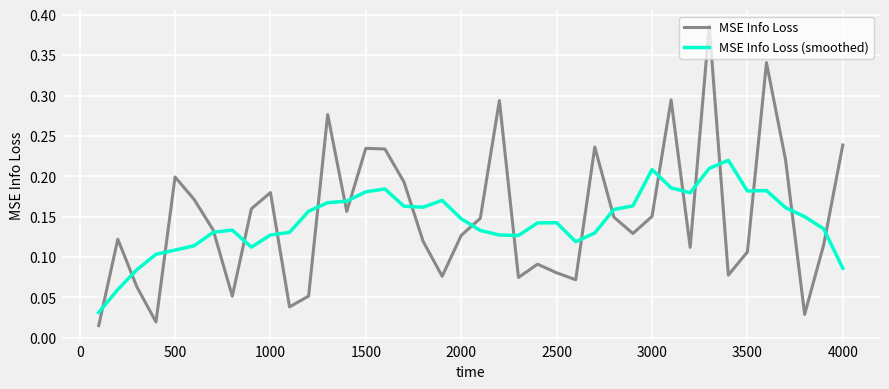

List the series in order of their peak value, lowest first.

MSE Info Loss (smoothed), MSE Info Loss